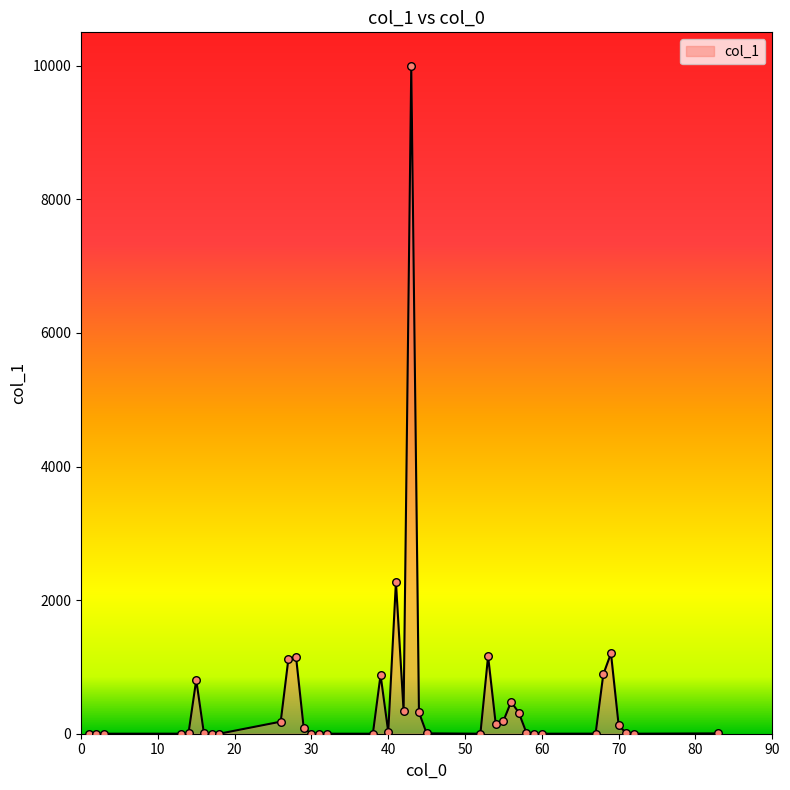

What is the maximum value shown in the chart?

10000.0